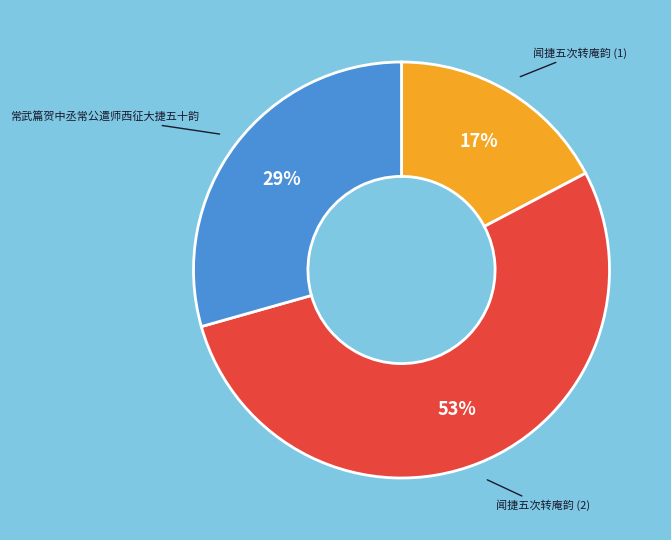

Which category has the biggest portion of the pie?

闻捷五次转庵韵 (2)